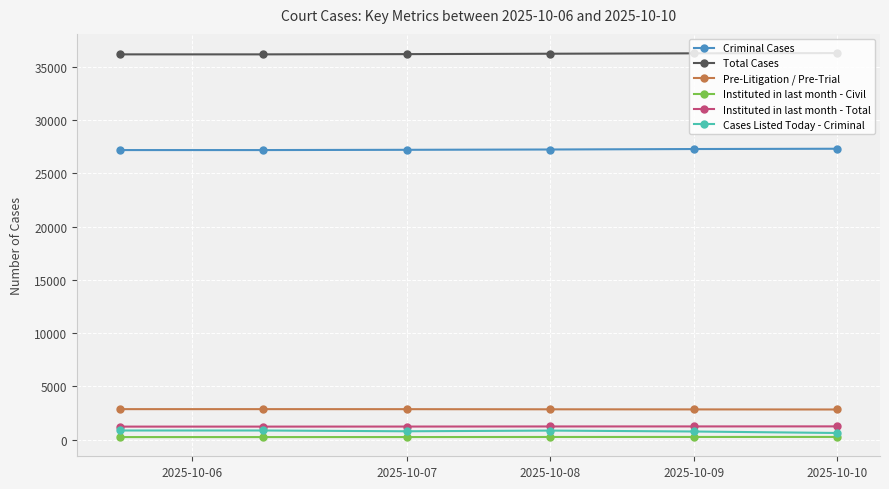

Count the number of categories in the chart.

6